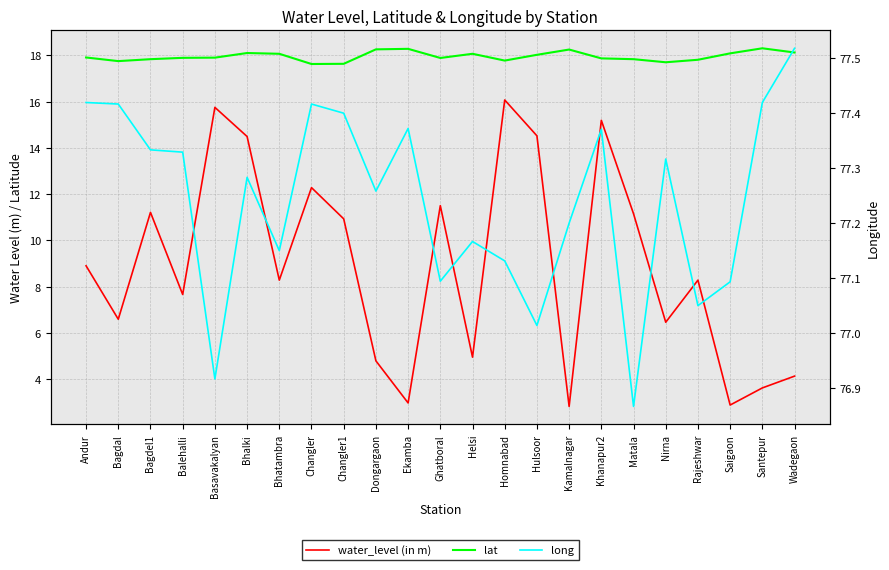

True or false: lat has a value of 25.8 at Khanapur2.

False